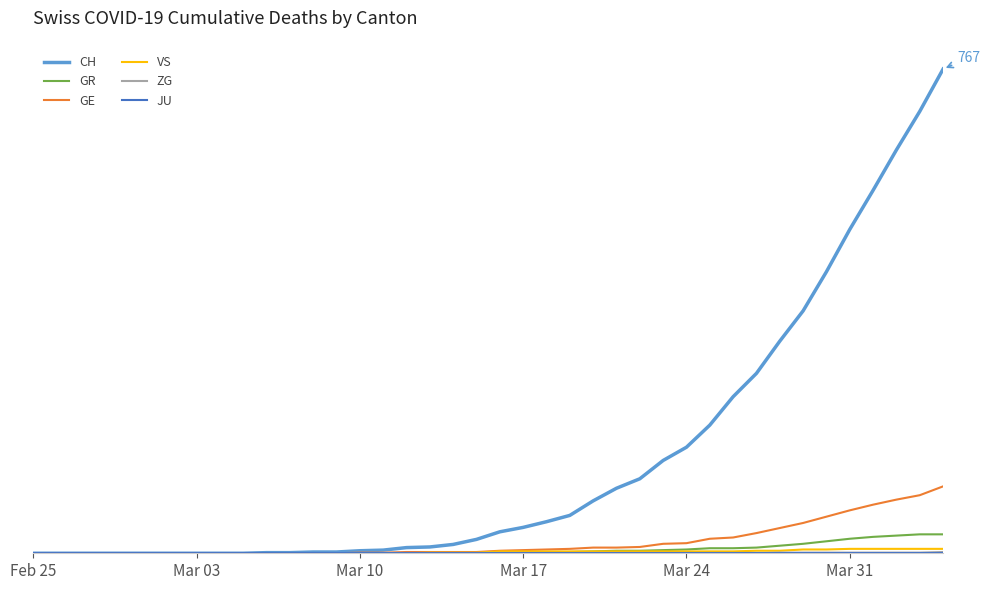

Is this an area chart (filled region under the line)?

No